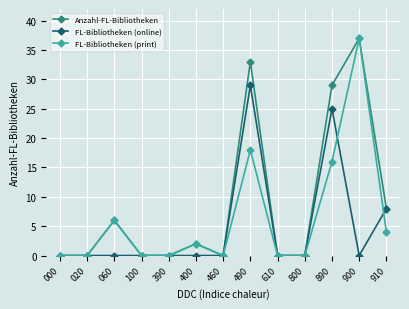

Between 490 and 900, which series saw the biggest shift?

FL-Bibliotheken (online)